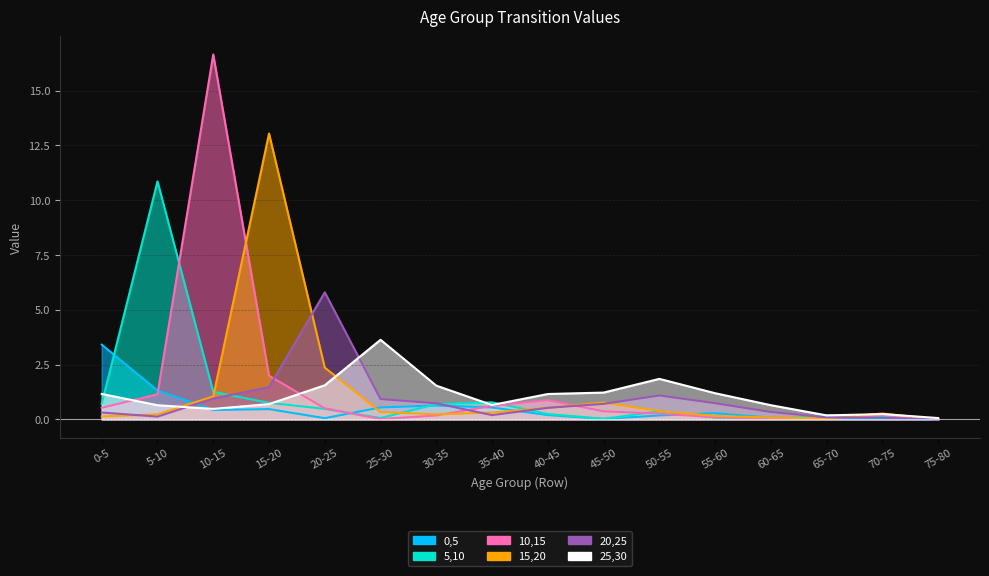

How many values in 15,20 are above zero?

15